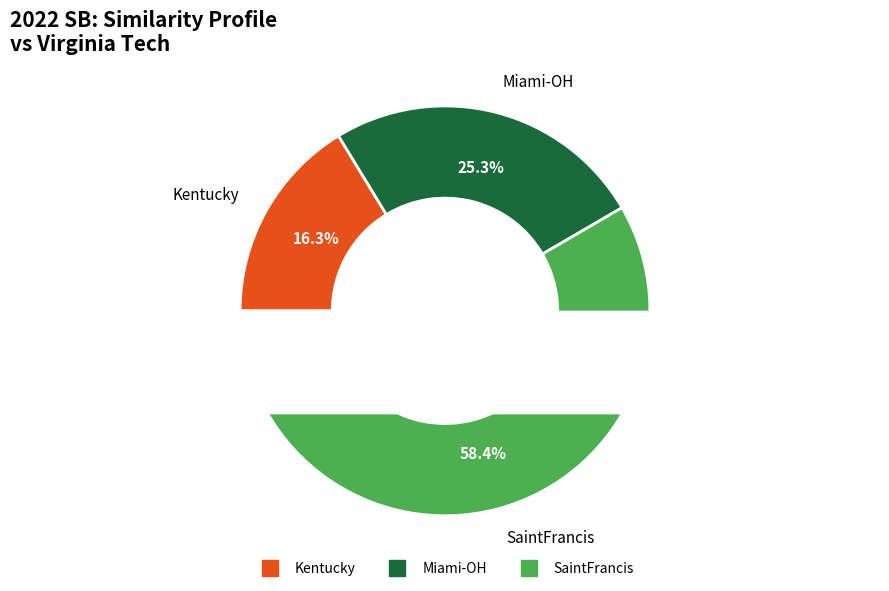

Is there any slice that represents more than half of the pie?

Yes